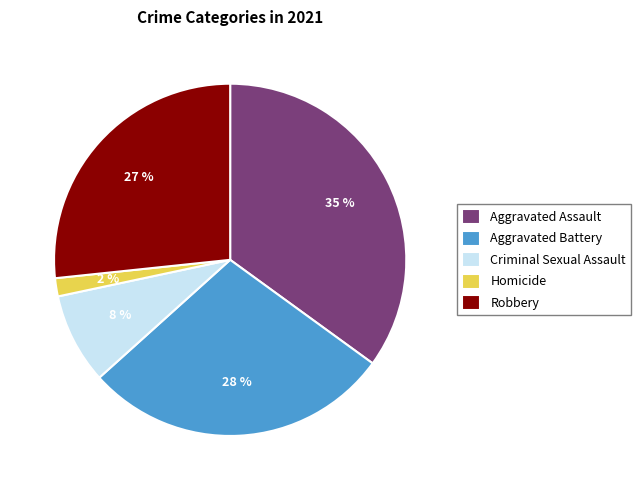

How many slices are in this pie chart?

5